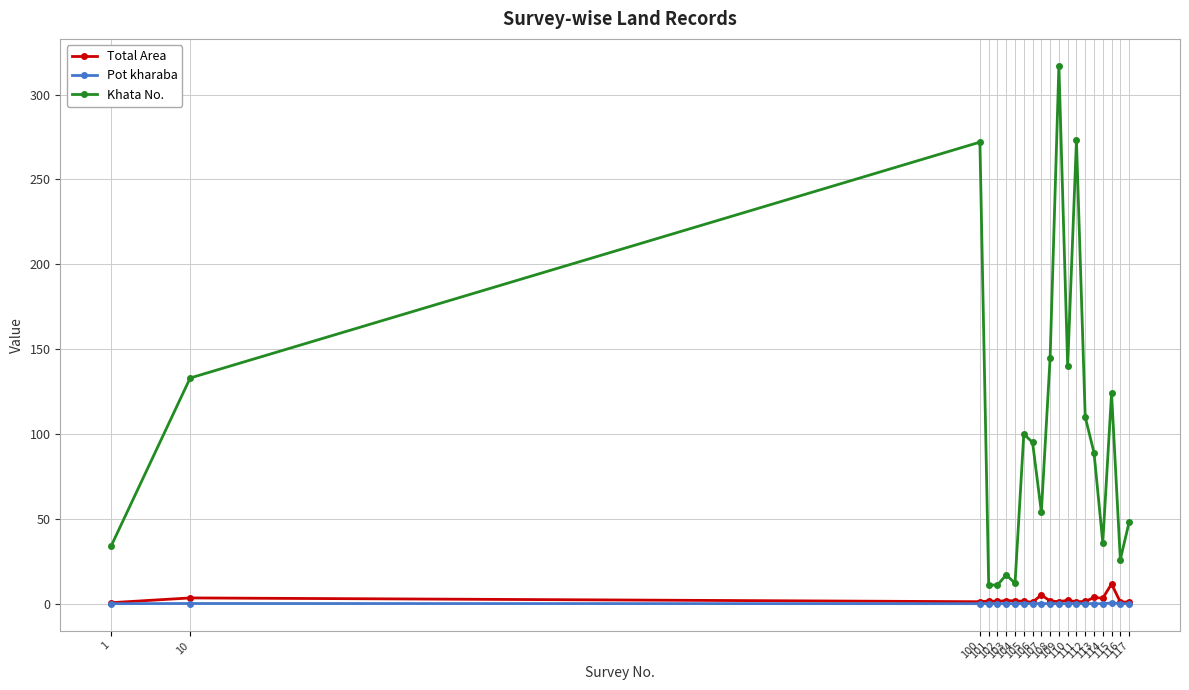

What is the greatest value displayed?

317.0